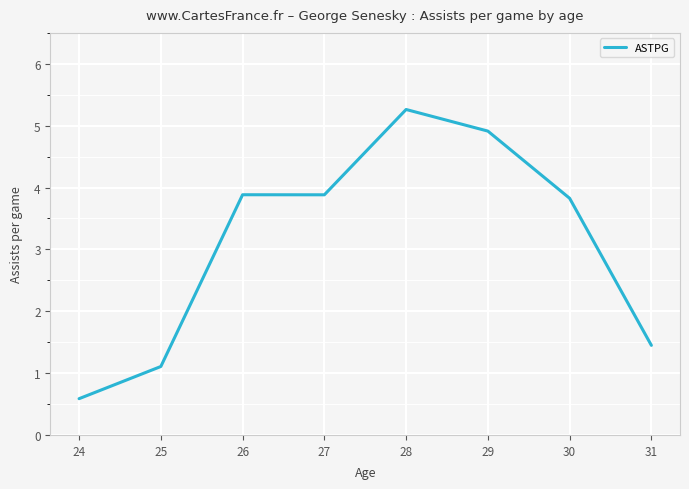

True or false: the data shows 0.8 at 24.

False